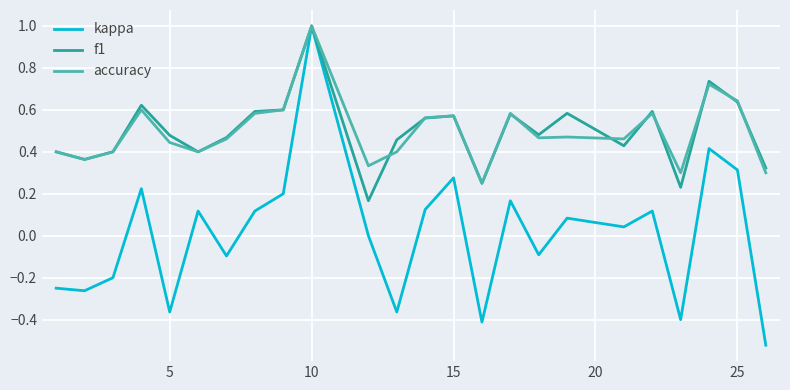

Does the chart have visible grid lines?

Yes